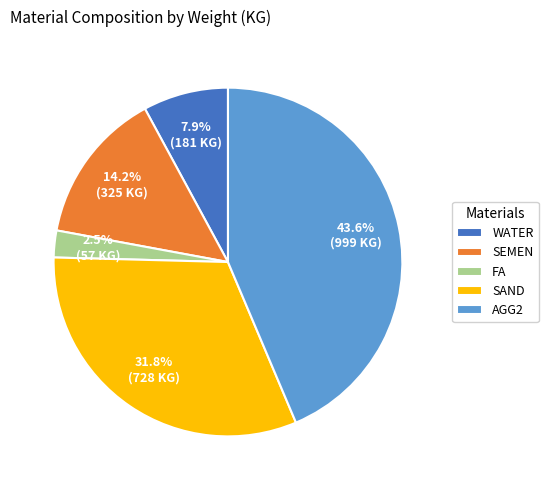

To the nearest percent, what is the difference between the largest and smallest slice percentages?

41%